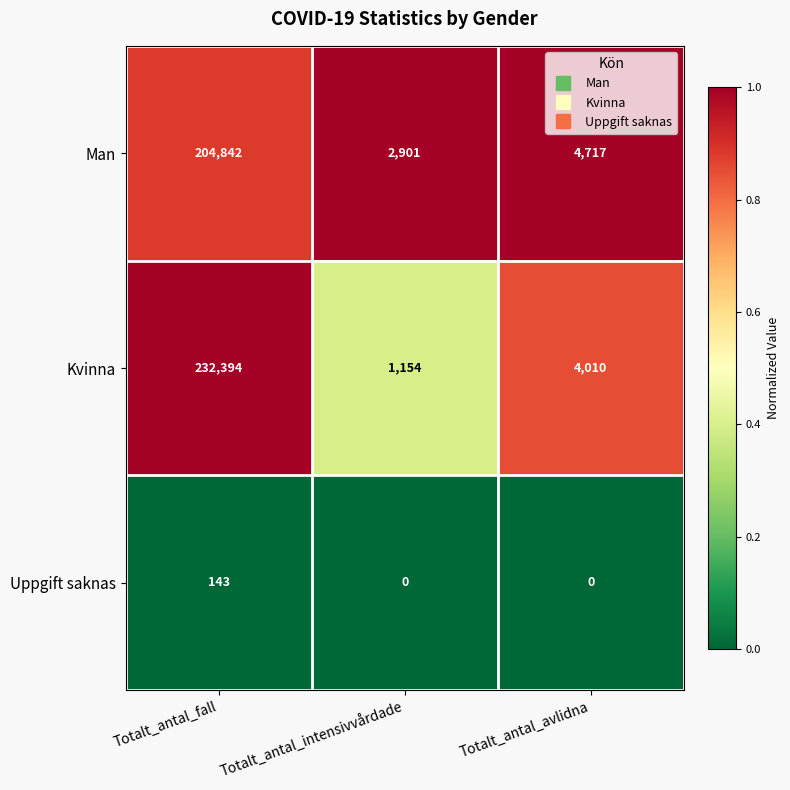

Is the value of Man at Totalt_antal_avlidna greater than the value of Kvinna at Totalt_antal_fall?

No